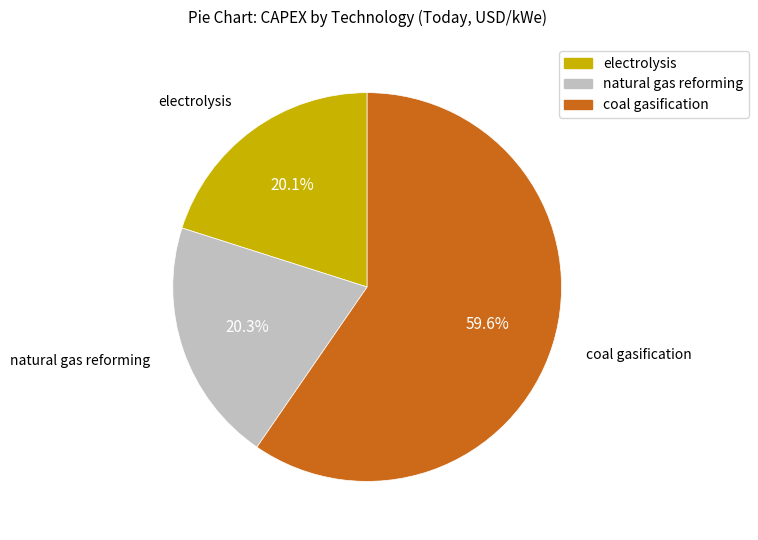

How much of the chart is everything except electrolysis?

79.9%